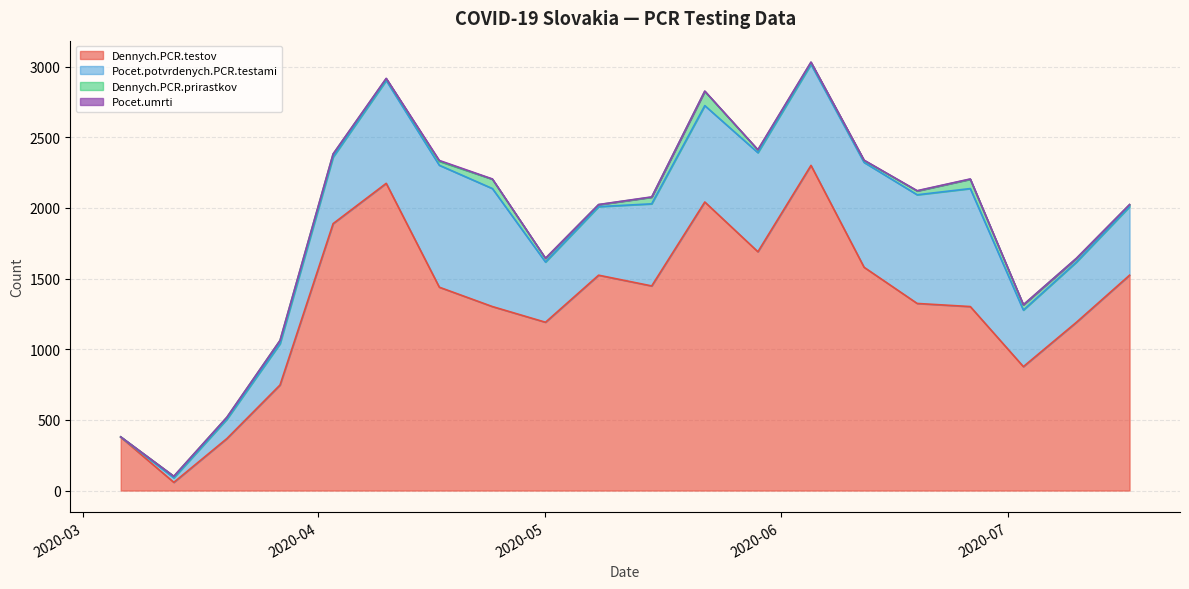

Which category has the lowest value in the Pocet.potvrdenych.PCR.testami series?

2020-03-06